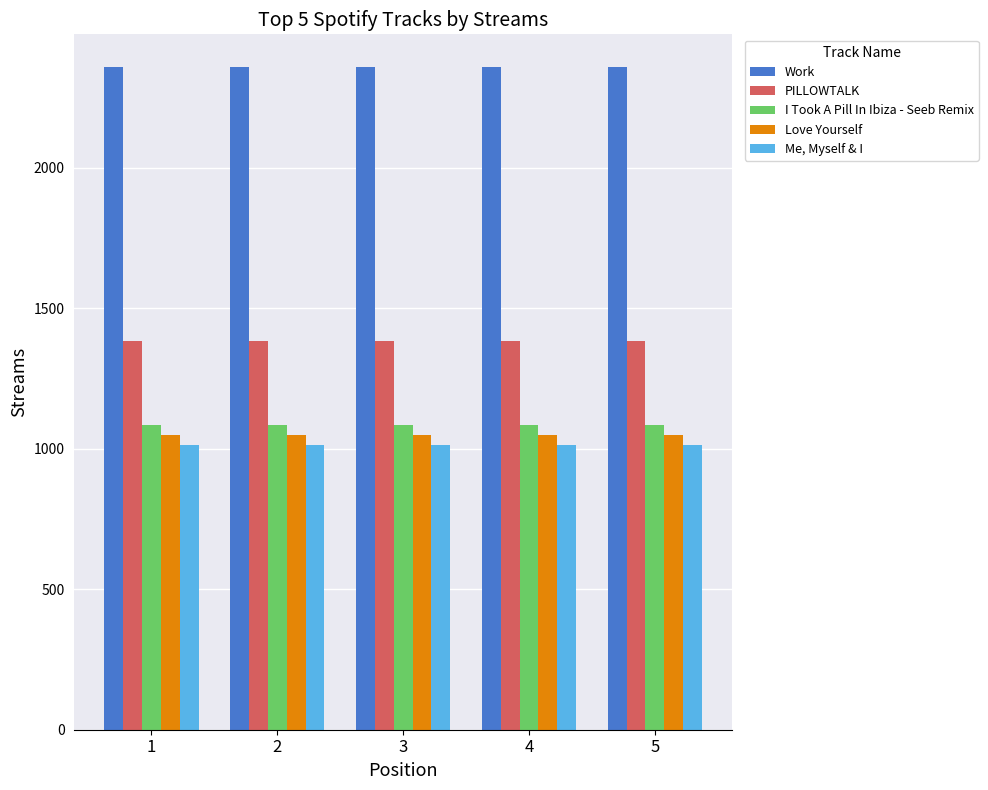

Rank the series by their maximum value, from highest to lowest.

Work, PILLOWTALK, I Took A Pill In Ibiza - Seeb Remix, Love Yourself, Me, Myself & I